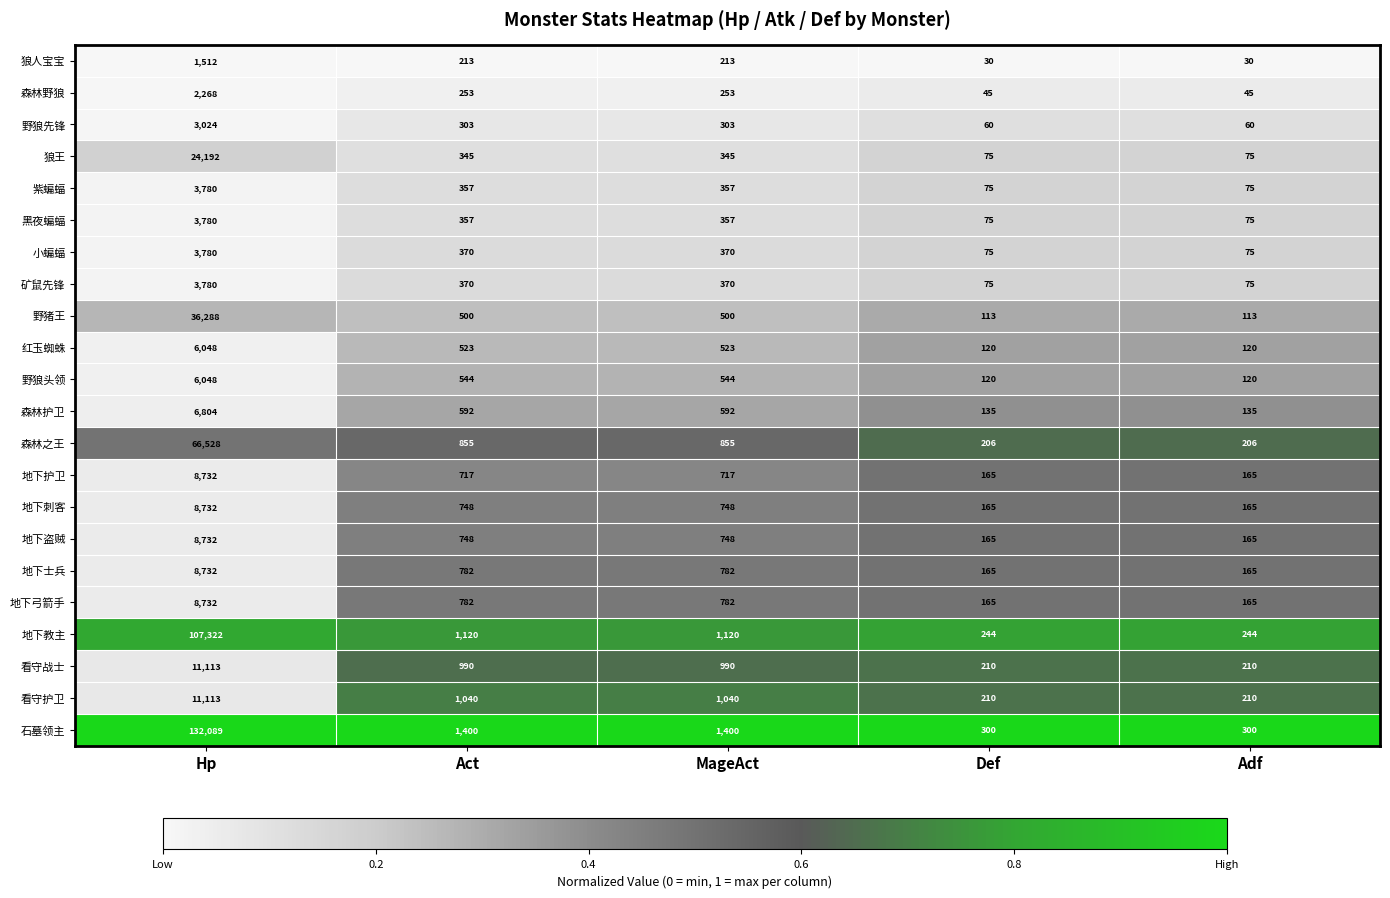

What is the sum of all 地下弓箭手 values?

10626